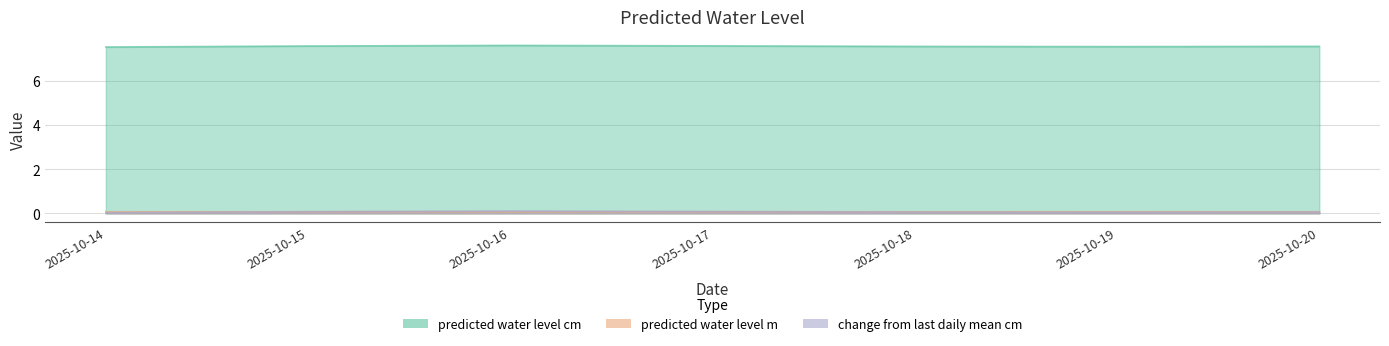

Between 2025-10-16 and 2025-10-15, which is larger?

2025-10-16